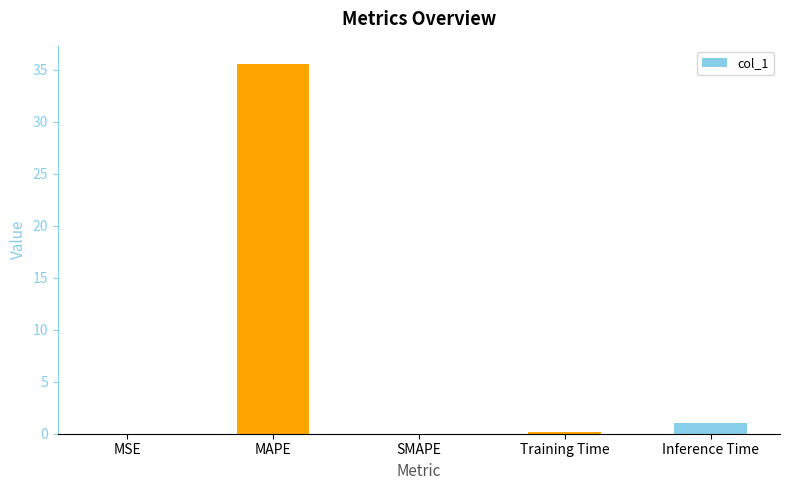

Where is the data nearest to the value 17?

Inference Time